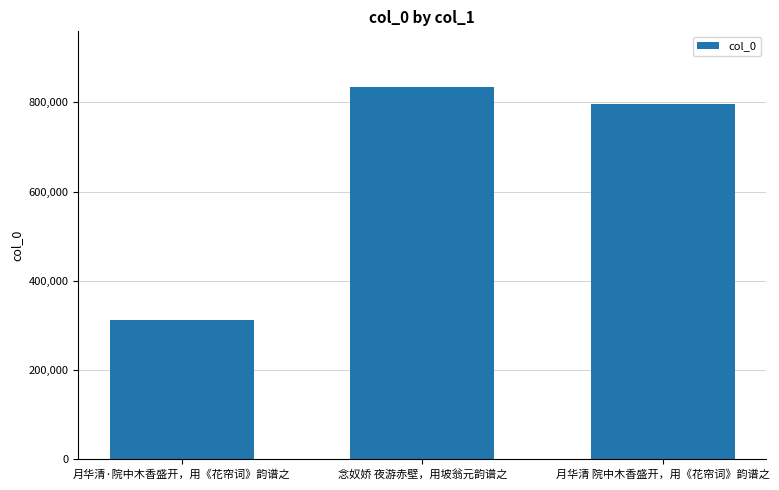

What is the sum of the values at 月华清 院中木香盛开，用《花帘词》韵谱之 and 月华清·院中木香盛开，用《花帘词》韵谱之?

1110208